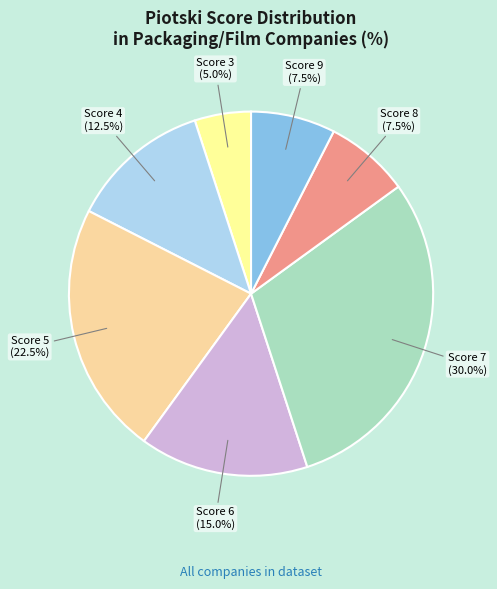

Which has a higher value, Score 8 or Score 7?

Score 7